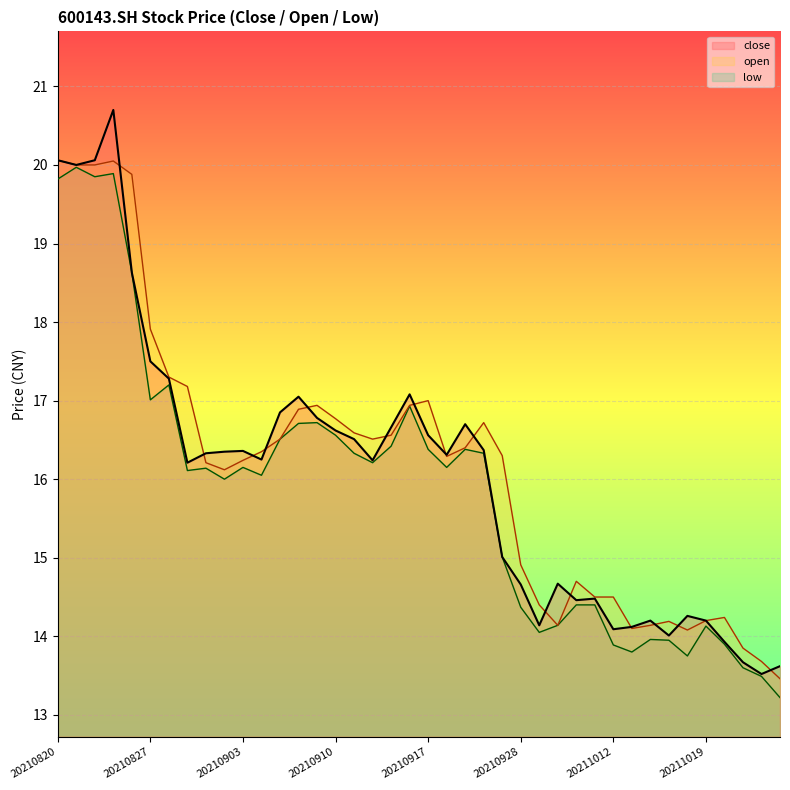

Does the chart display data point markers on the line(s)?

No